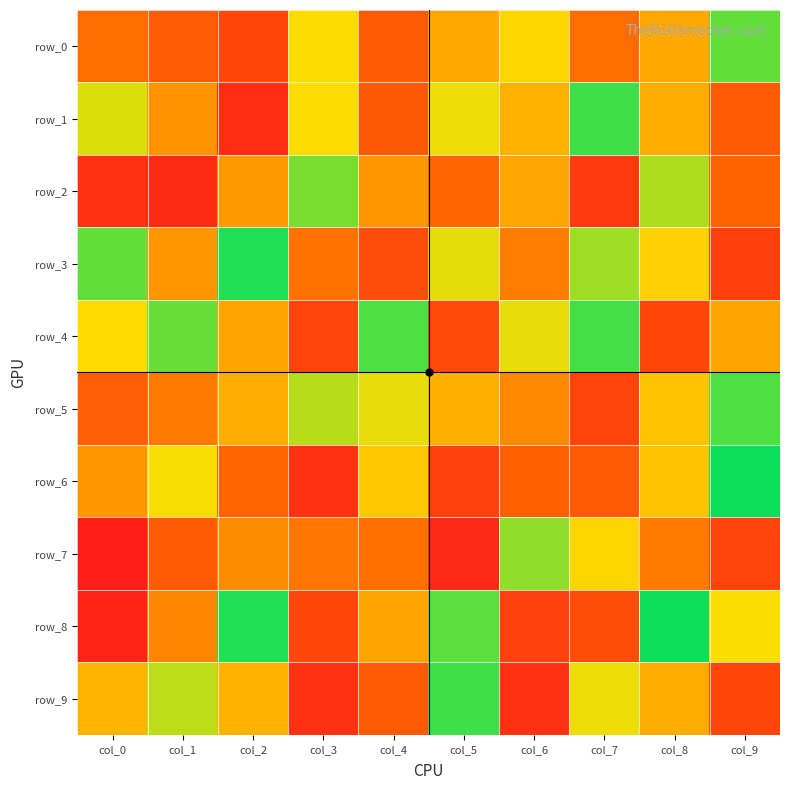

How many positive values does the row_7 series have?

2